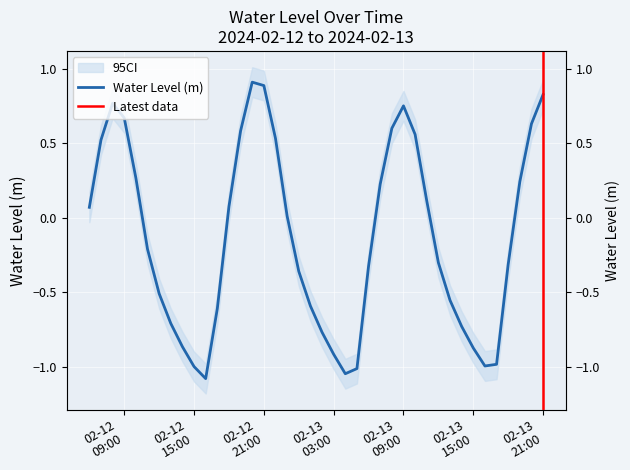

Rank the categories by value from highest to lowest.

2024-02-12 20:00:00, 2024-02-12 21:00:00, 2024-02-13 21:00:00, 2024-02-12 08:00:00, 2024-02-13 09:00:00, 2024-02-12 09:00:00, 2024-02-13 20:00:00, 2024-02-13 08:00:00, 2024-02-12 19:00:00, 2024-02-13 10:00:00, 2024-02-12 22:00:00, 2024-02-12 07:00:00, 2024-02-12 10:00:00, 2024-02-13 19:00:00, 2024-02-13 07:00:00, 2024-02-13 11:00:00, 2024-02-12 18:00:00, 2024-02-12 06:00:00, 2024-02-12 23:00:00, 2024-02-12 11:00:00, 2024-02-13 12:00:00, 2024-02-13 18:00:00, 2024-02-13 06:00:00, 2024-02-13 00:00:00, 2024-02-12 12:00:00, 2024-02-13 13:00:00, 2024-02-13 01:00:00, 2024-02-12 17:00:00, 2024-02-12 13:00:00, 2024-02-13 14:00:00, 2024-02-13 02:00:00, 2024-02-12 14:00:00, 2024-02-13 15:00:00, 2024-02-13 03:00:00, 2024-02-13 17:00:00, 2024-02-13 16:00:00, 2024-02-12 15:00:00, 2024-02-13 05:00:00, 2024-02-13 04:00:00, 2024-02-12 16:00:00